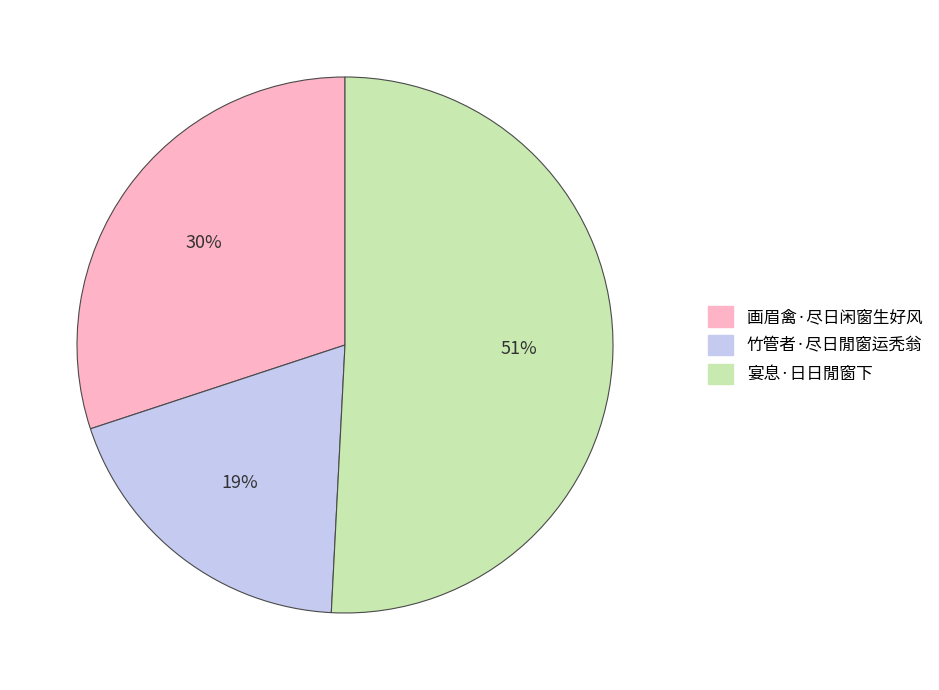

To the nearest percent, what is the combined percentage of 画眉禽·尽日闲窗生好风 and 宴息·日日閒窗下?

81%